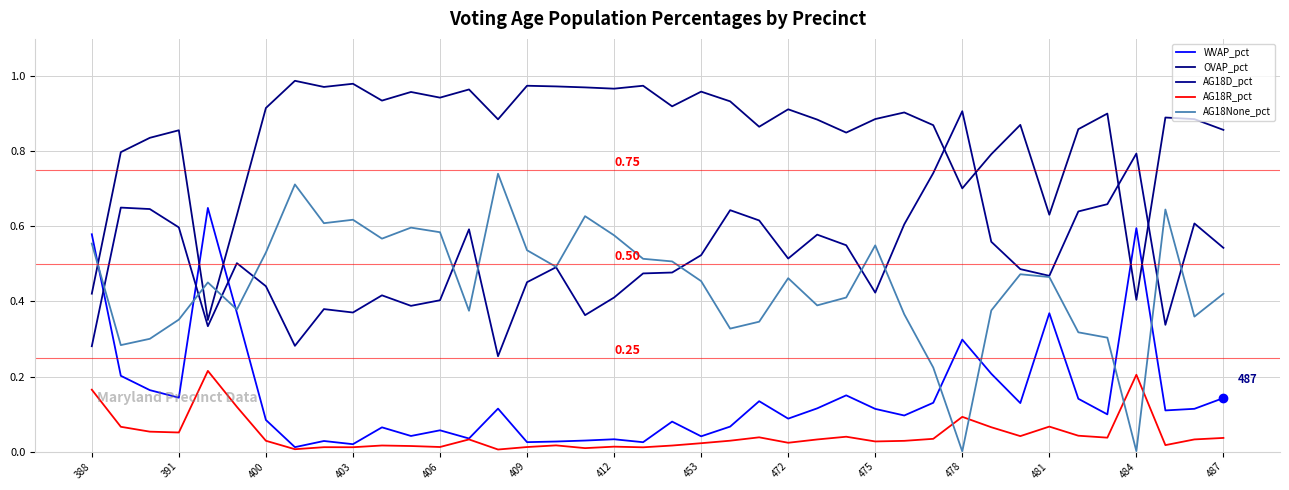

Reading right to left, list all the values displayed in this chart.

WVAP_pct: 0.1	0.1	0.1	0.6	0.1	0.1	0.4	0.1	0.2	0.3	0.1	0.1	0.1	0.1	0.1	0.1	0.1	0.1	0.0	0.1	0.0	0.0	0.0	0.0	0.0	0.1	0.0	0.1	0.0	0.1	0.0	0.0	0.0	0.1	0.4	0.6	0.1	0.2	0.2	0.6
OVAP_pct: 0.9	0.9	0.9	0.4	0.9	0.9	0.6	0.9	0.8	0.7	0.9	0.9	0.9	0.9	0.9	0.9	0.9	0.9	1.0	0.9	1.0	1.0	1.0	1.0	1.0	0.9	1.0	0.9	1.0	0.9	1.0	1.0	1.0	0.9	0.6	0.4	0.9	0.8	0.8	0.4
AG18D_pct: 0.5	0.6	0.3	0.8	0.7	0.6	0.5	0.5	0.6	0.9	0.7	0.6	0.4	0.5	0.6	0.5	0.6	0.6	0.5	0.5	0.5	0.4	0.4	0.5	0.5	0.3	0.6	0.4	0.4	0.4	0.4	0.4	0.3	0.4	0.5	0.3	0.6	0.6	0.7	0.3
AG18R_pct: 0.0	0.0	0.0	0.2	0.0	0.0	0.1	0.0	0.1	0.1	0.0	0.0	0.0	0.0	0.0	0.0	0.0	0.0	0.0	0.0	0.0	0.0	0.0	0.0	0.0	0.0	0.0	0.0	0.0	0.0	0.0	0.0	0.0	0.0	0.1	0.2	0.1	0.1	0.1	0.2
AG18None_pct: 0.4	0.4	0.6	0.0	0.3	0.3	0.5	0.5	0.4	0.0	0.2	0.4	0.5	0.4	0.4	0.5	0.3	0.3	0.5	0.5	0.5	0.6	0.6	0.5	0.5	0.7	0.4	0.6	0.6	0.6	0.6	0.6	0.7	0.5	0.4	0.5	0.4	0.3	0.3	0.6